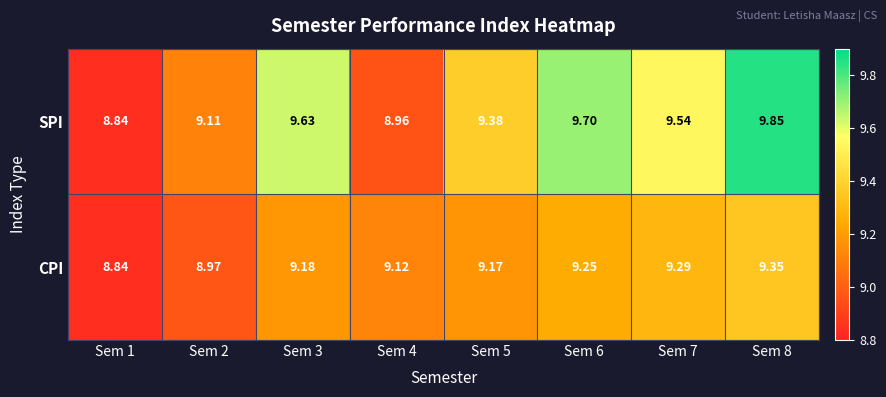

List the series in order of their peak value, lowest first.

CPI, SPI